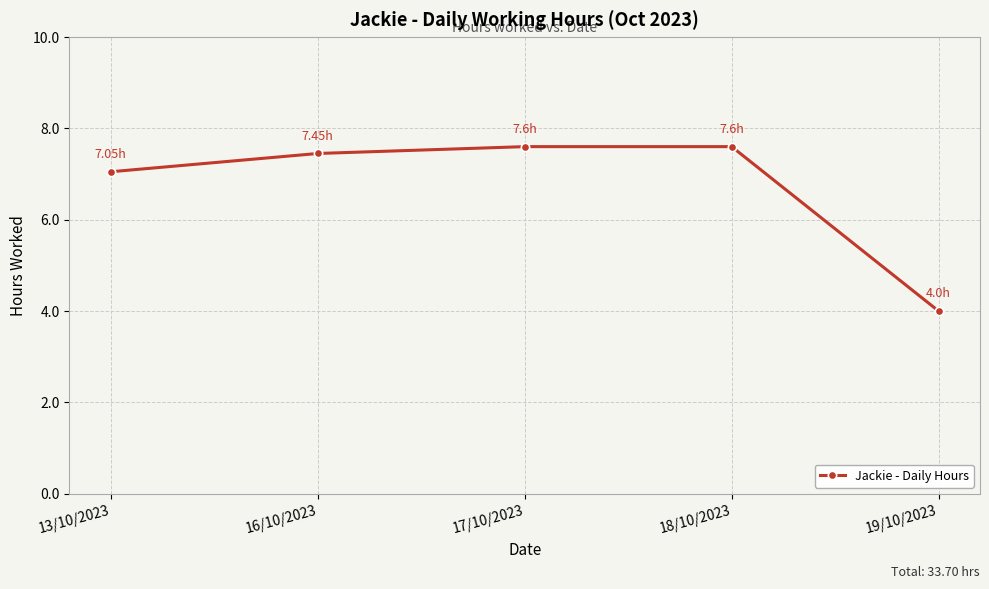

What is the difference between the second highest and minimum values?

3.6